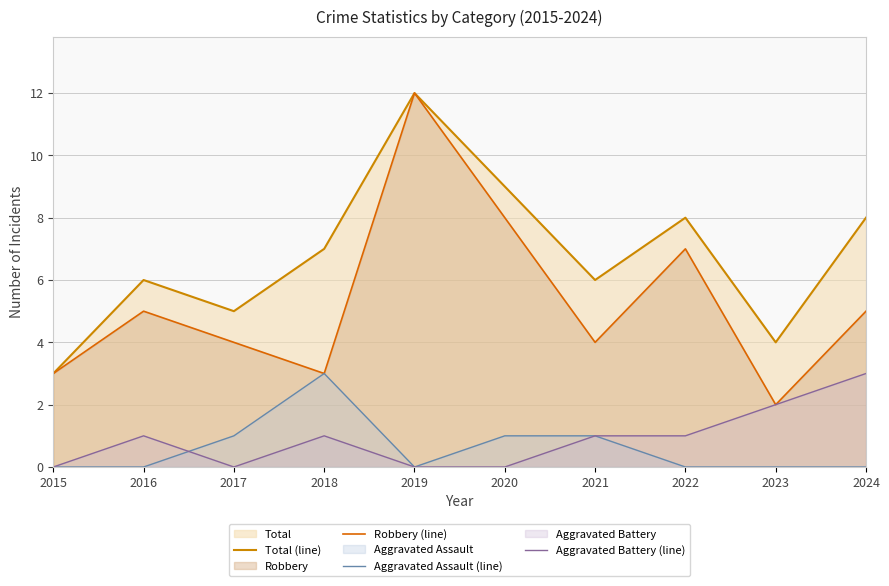

What is the spread (max minus min) of values at 2020?

9